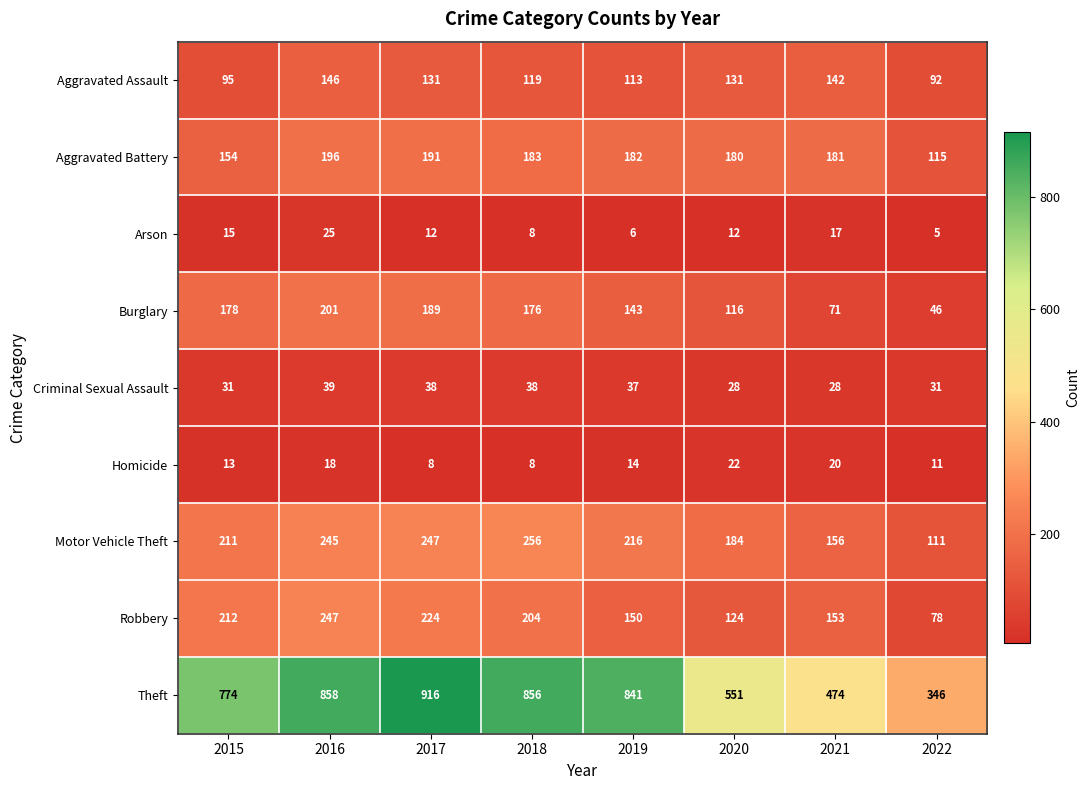

At which category is the sum across all series the highest?

2016